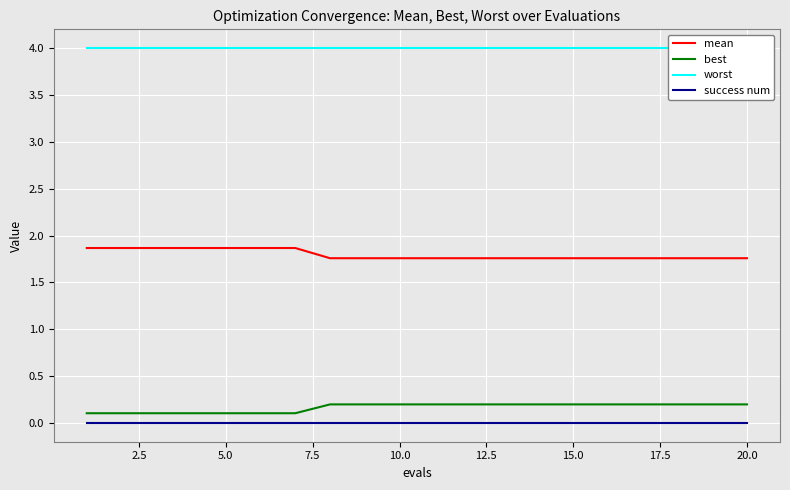

True or false: mean and worst cross at least once.

False